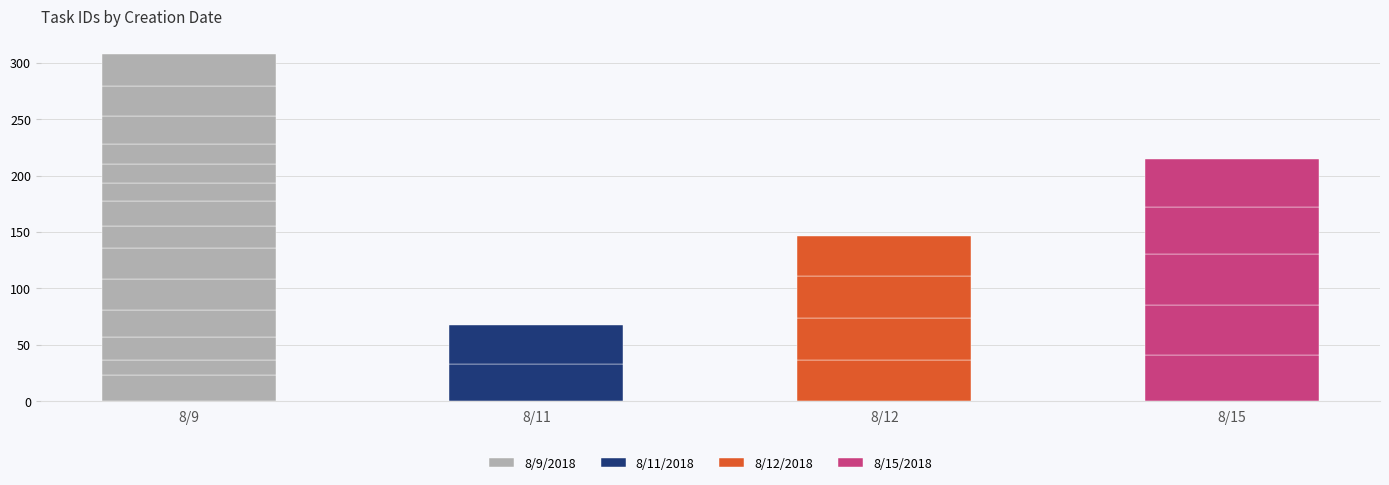

The value of 8/11/2018 at 21 is 16. True or false?

False